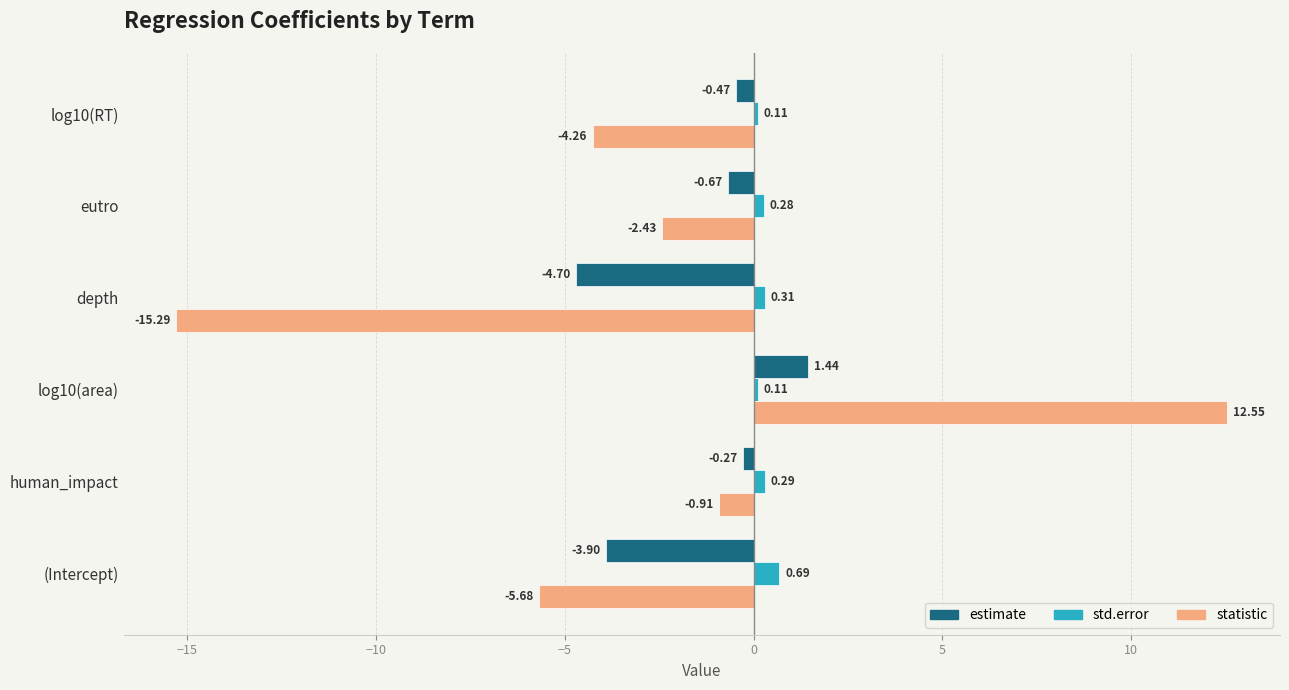

At how many categories does at least one series exceed 10?

1